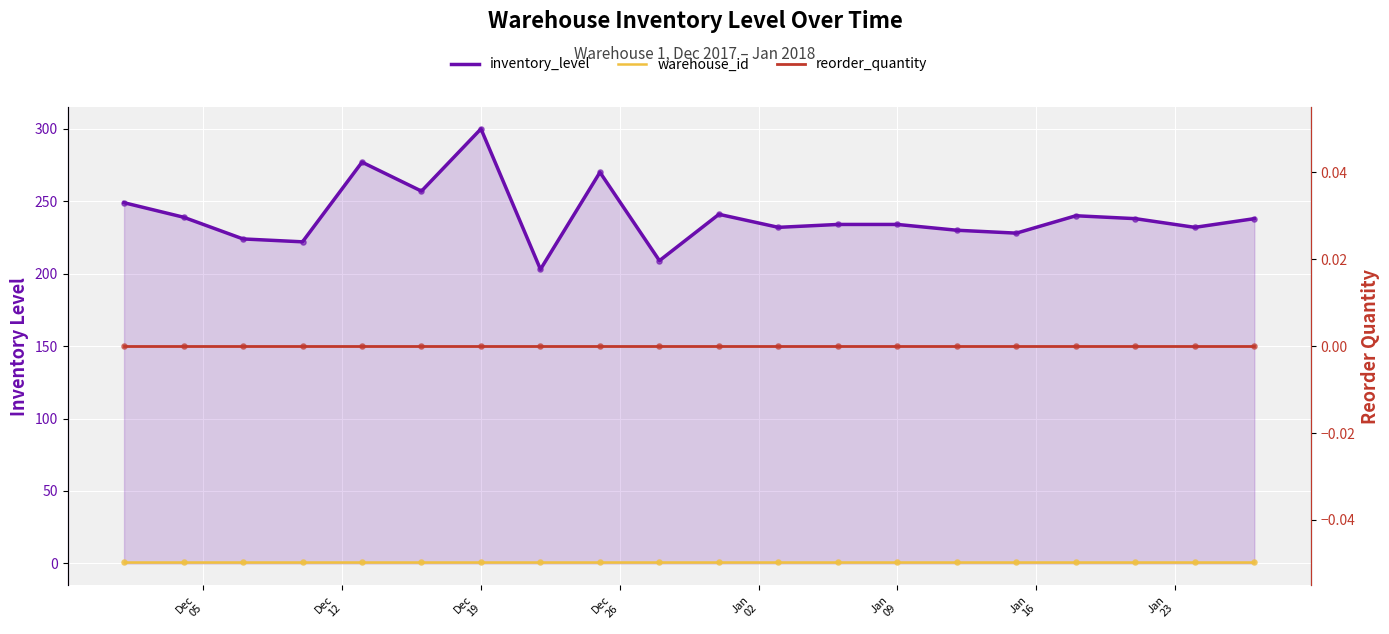

At how many categories does at least one series exceed 173?

20